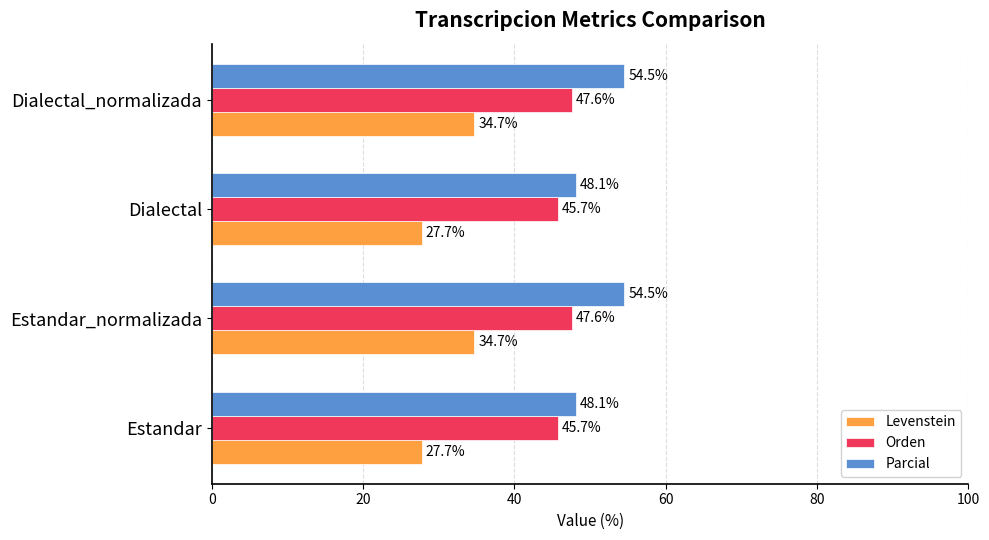

Which series has the largest total across all categories?

Parcial